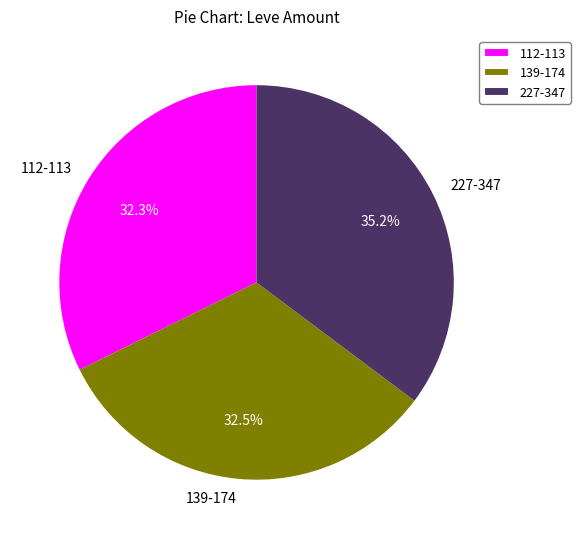

How many slices are in this pie chart?

3